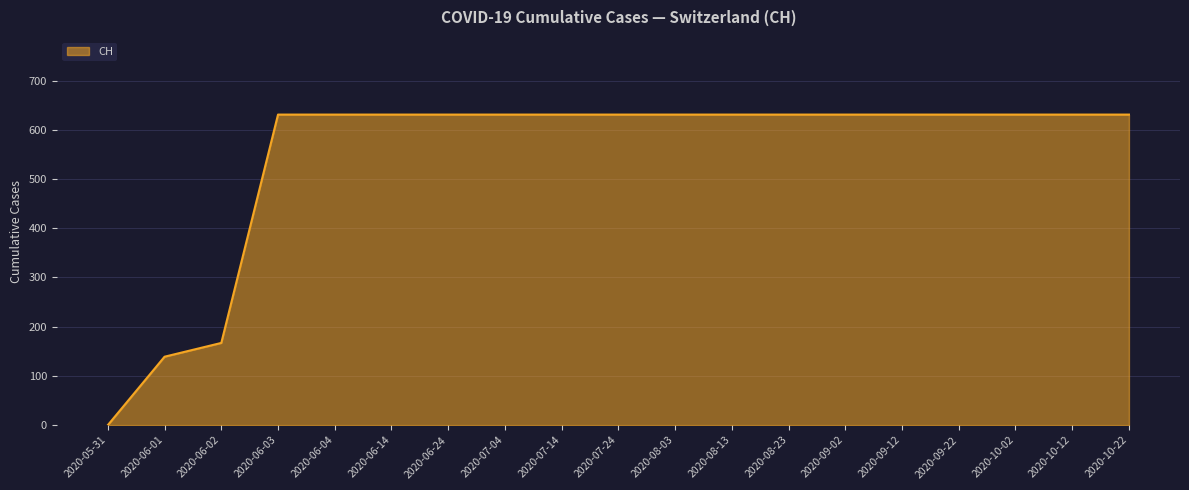

How many values are below 631?

3